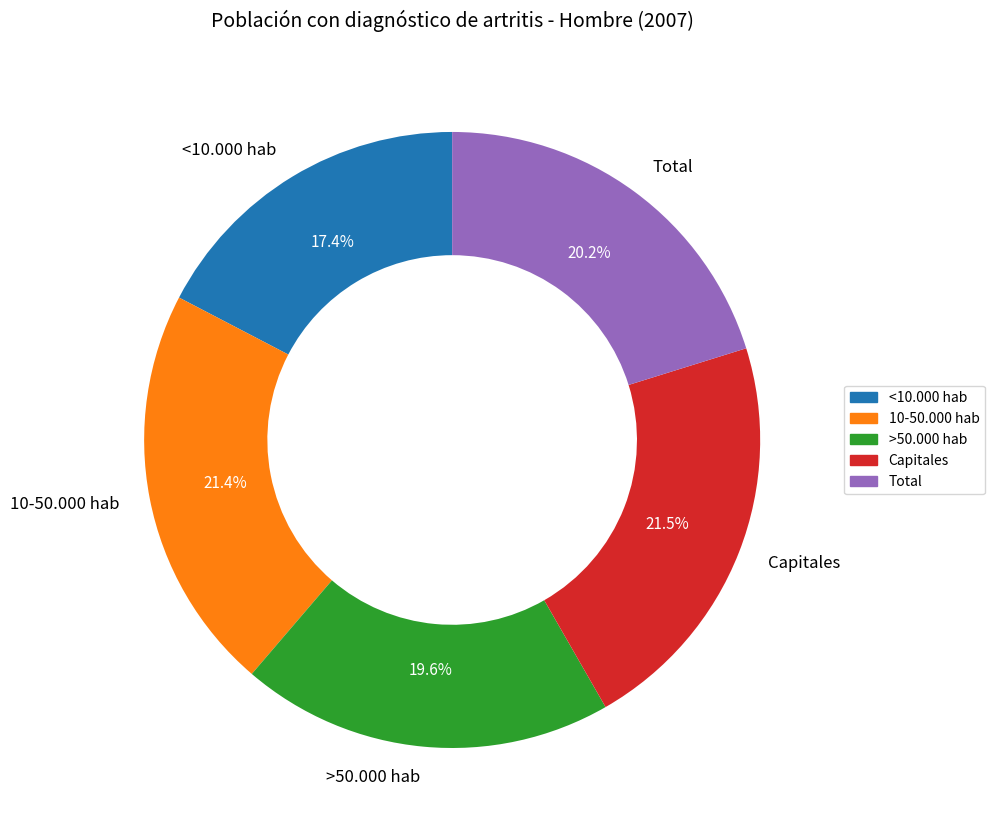

The 10-50.000 hab slice represents 21% of the pie. True or false?

True